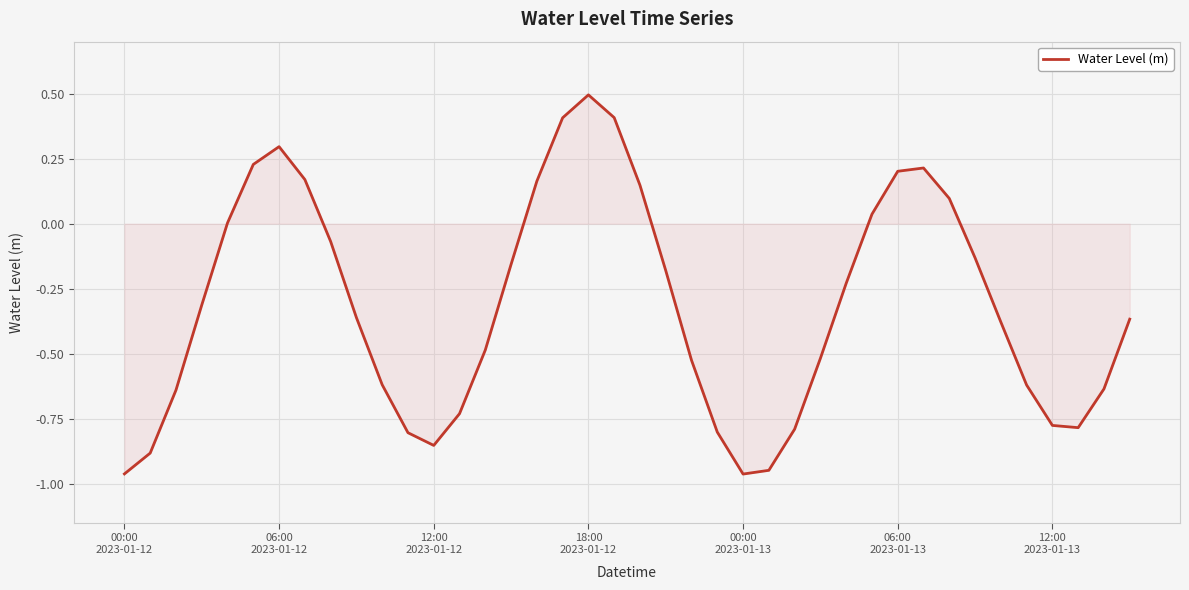

What is the difference between the second highest and second lowest values?

1.4